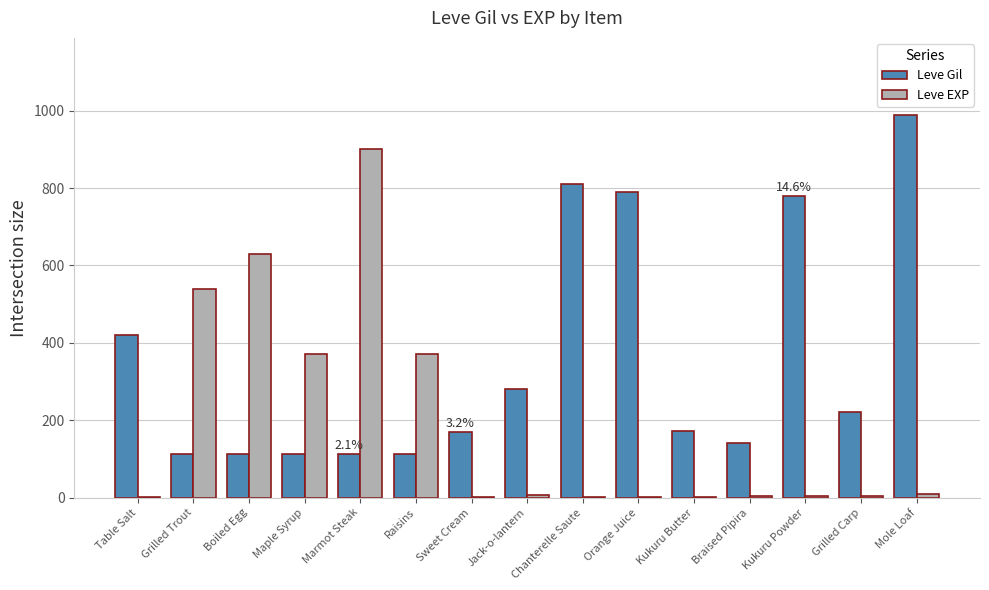

At which label does Leve Gil first exceed 173?

Table Salt